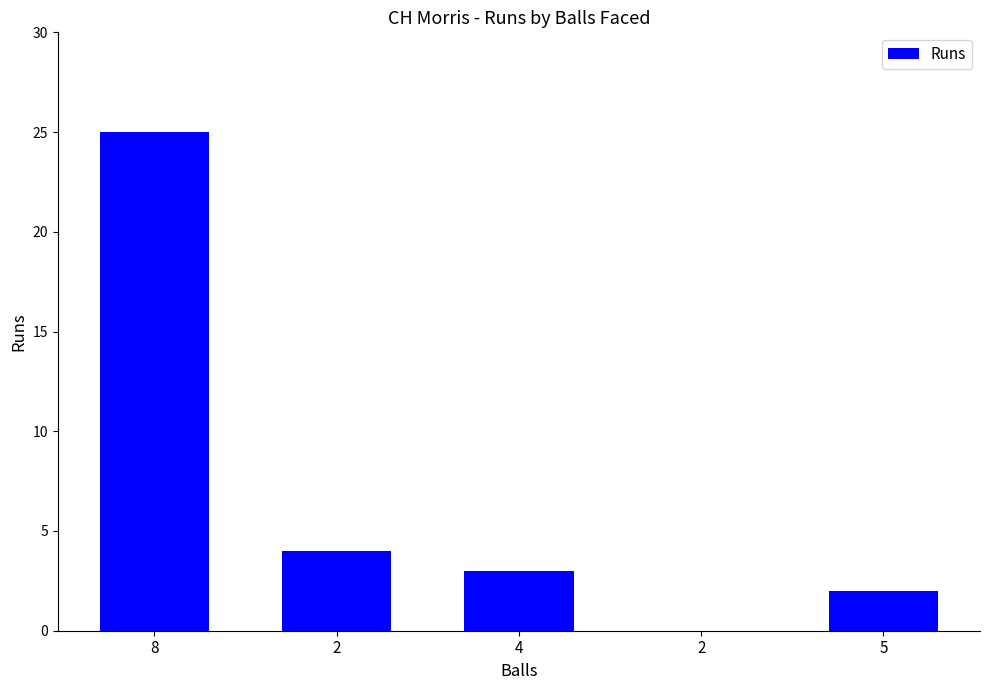

What is the sum of all values?

34